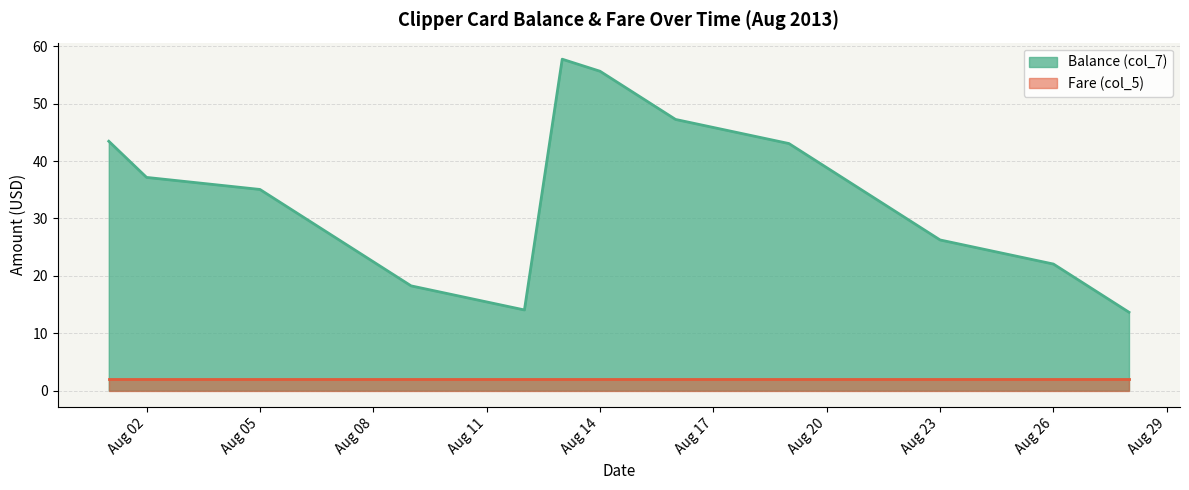

Rank the series by their average value, from lowest to highest.

Fare (col_5), Balance (col_7)